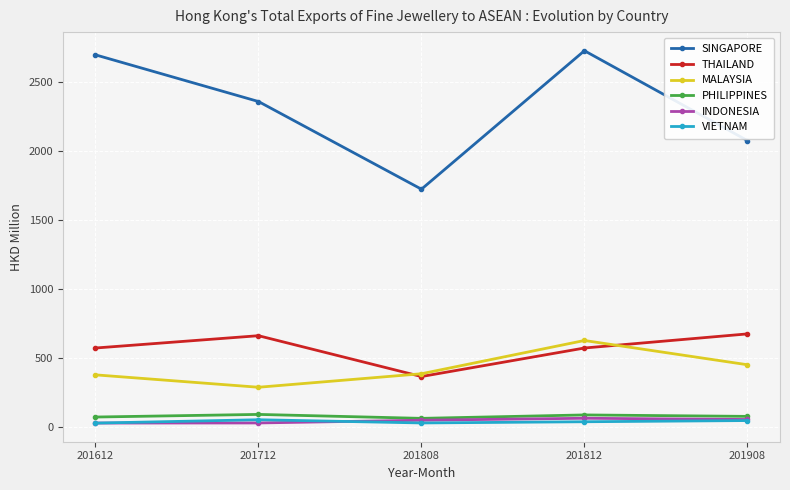

At which category does PHILIPPINES reach its first local valley?

201808